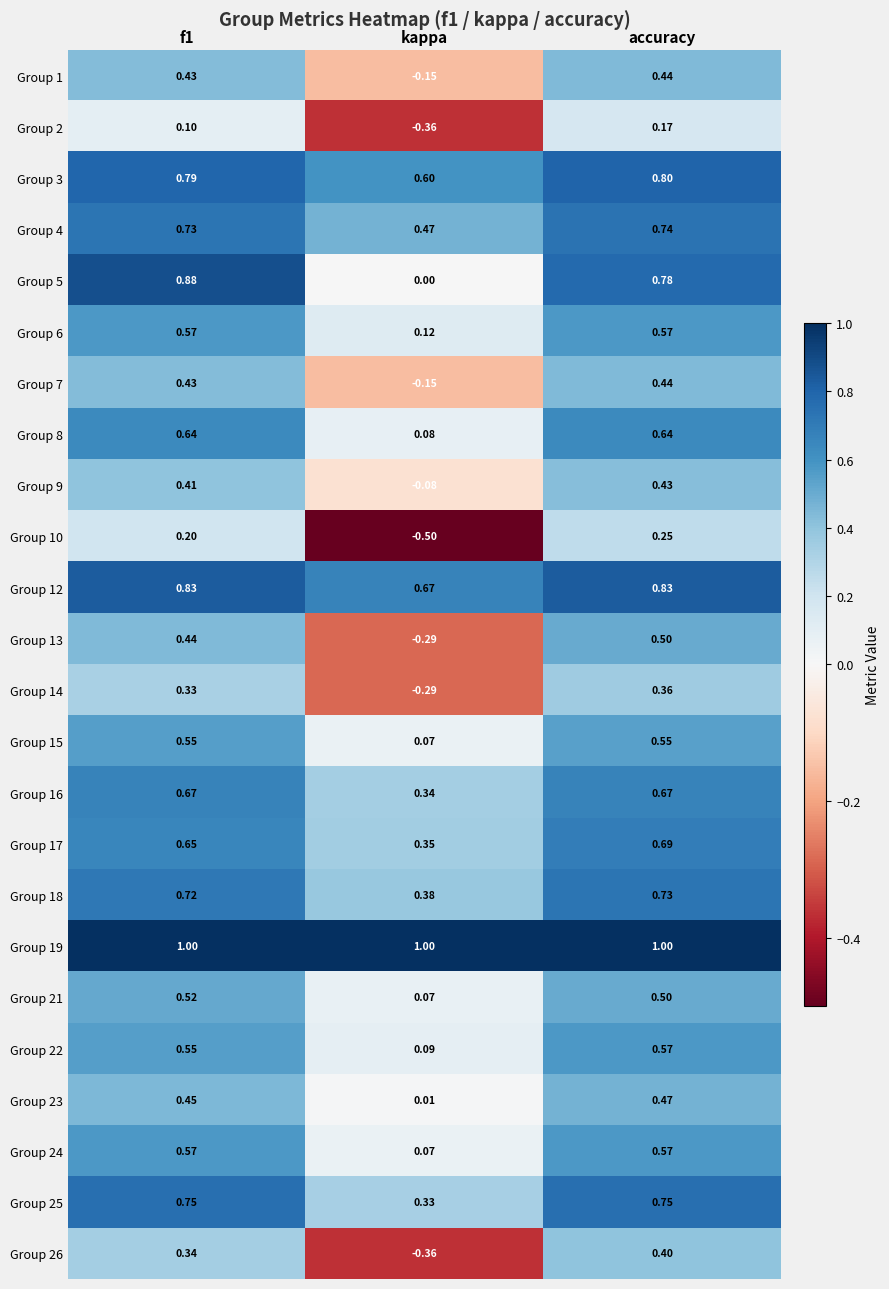

Which series has the widest spread of values?

Group 5